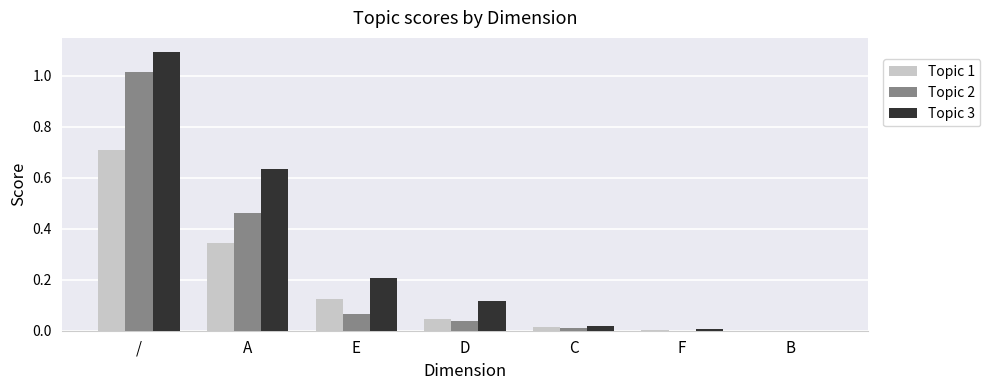

Between / and A, which series saw the biggest shift?

Topic 2